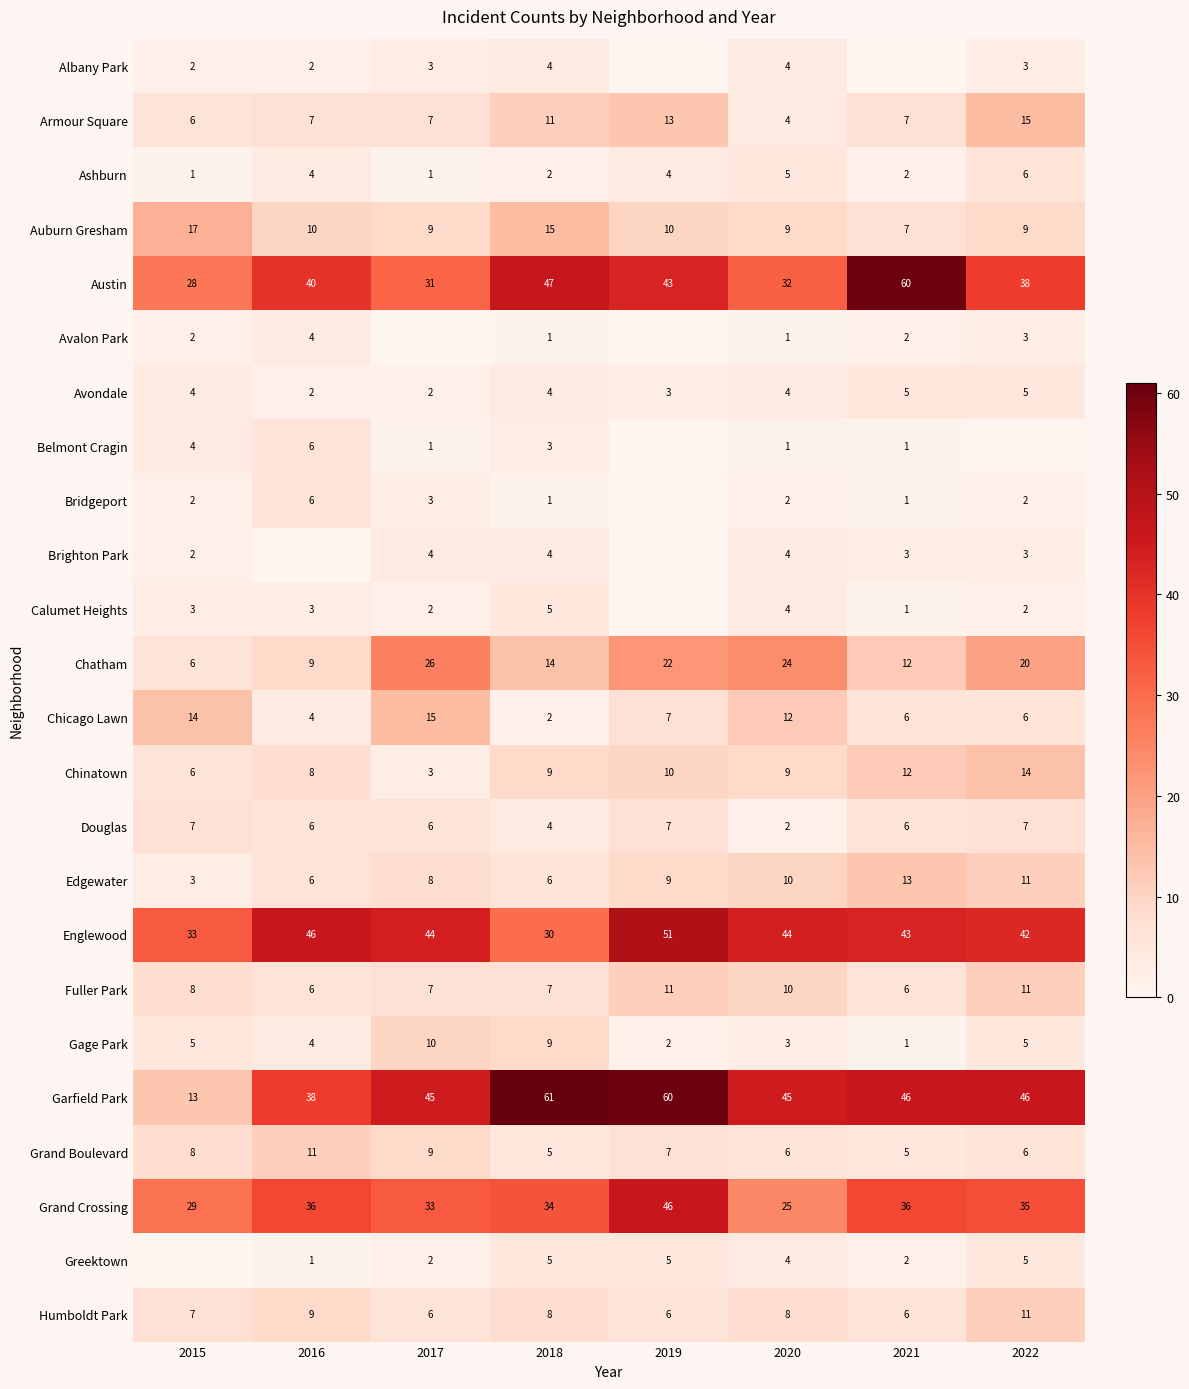

What is the average value of the Englewood series?

42